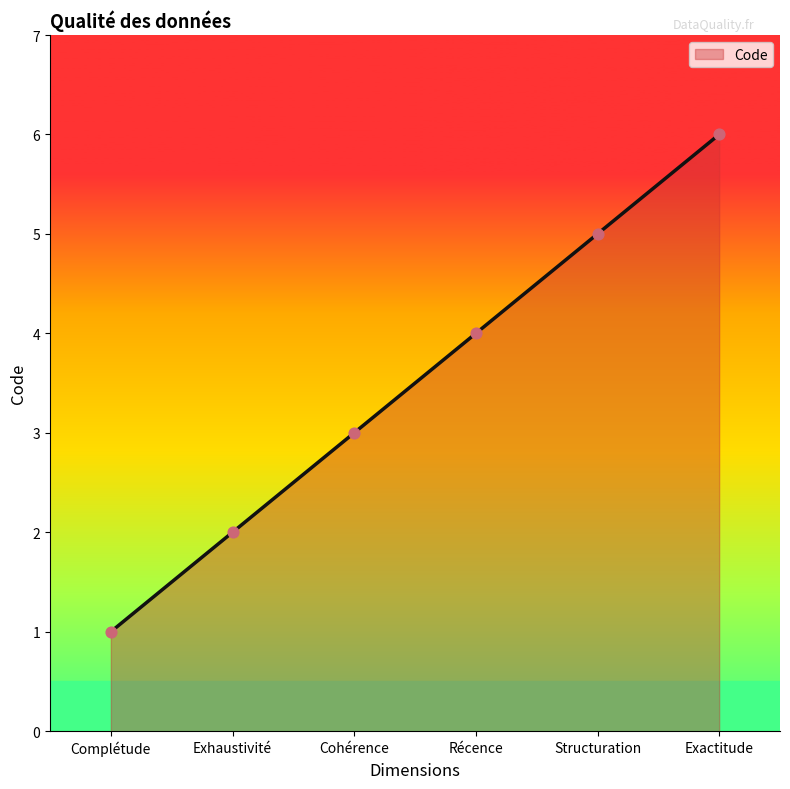

What is the change in value from Cohérence to Exactitude?

+3